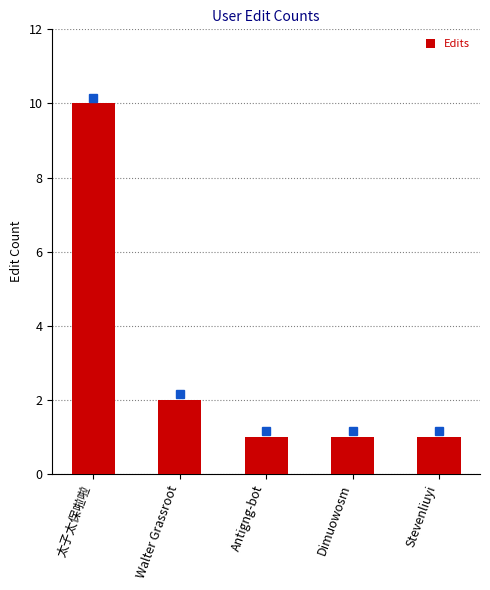

What is the sum of the values at Walter Grassroot and Antigng-bot?

3